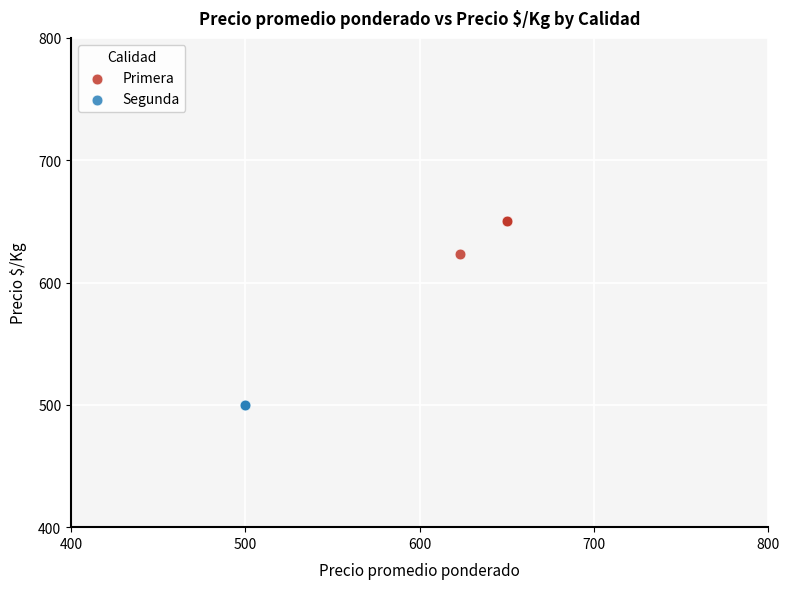

Which series contains the lowest Y value?

Segunda